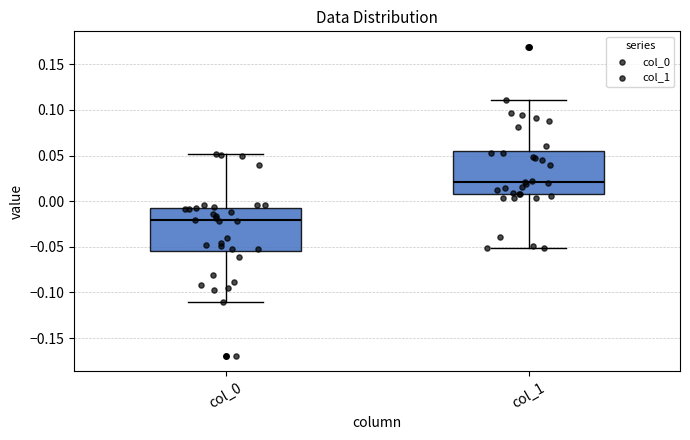

Which box's median line is the highest?

col_1